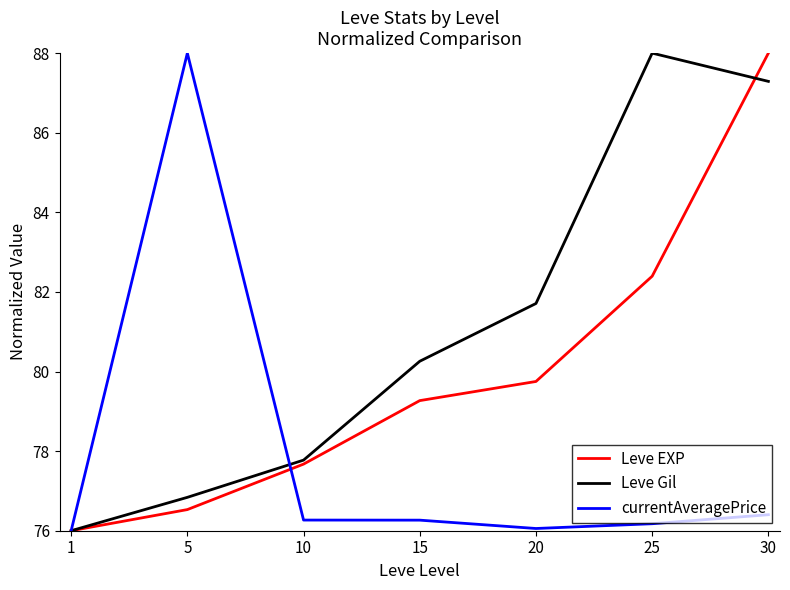

Reading left to right, extract all data points from this chart.

Leve EXP: 76.0	76.5	77.7	79.3	79.8	82.4	88.0
Leve Gil: 76.0	76.8	77.8	80.3	81.7	88.0	87.3
currentAveragePrice: 76.0	88.0	76.3	76.3	76.1	76.2	76.4